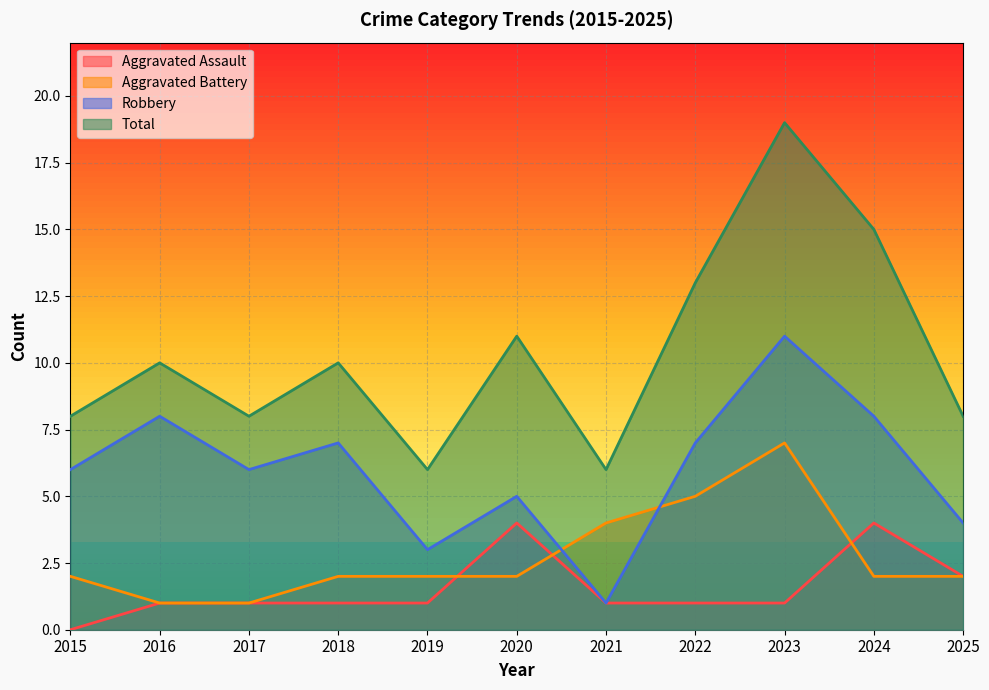

Is it true that Aggravated Battery equals 10 at 2023?

False